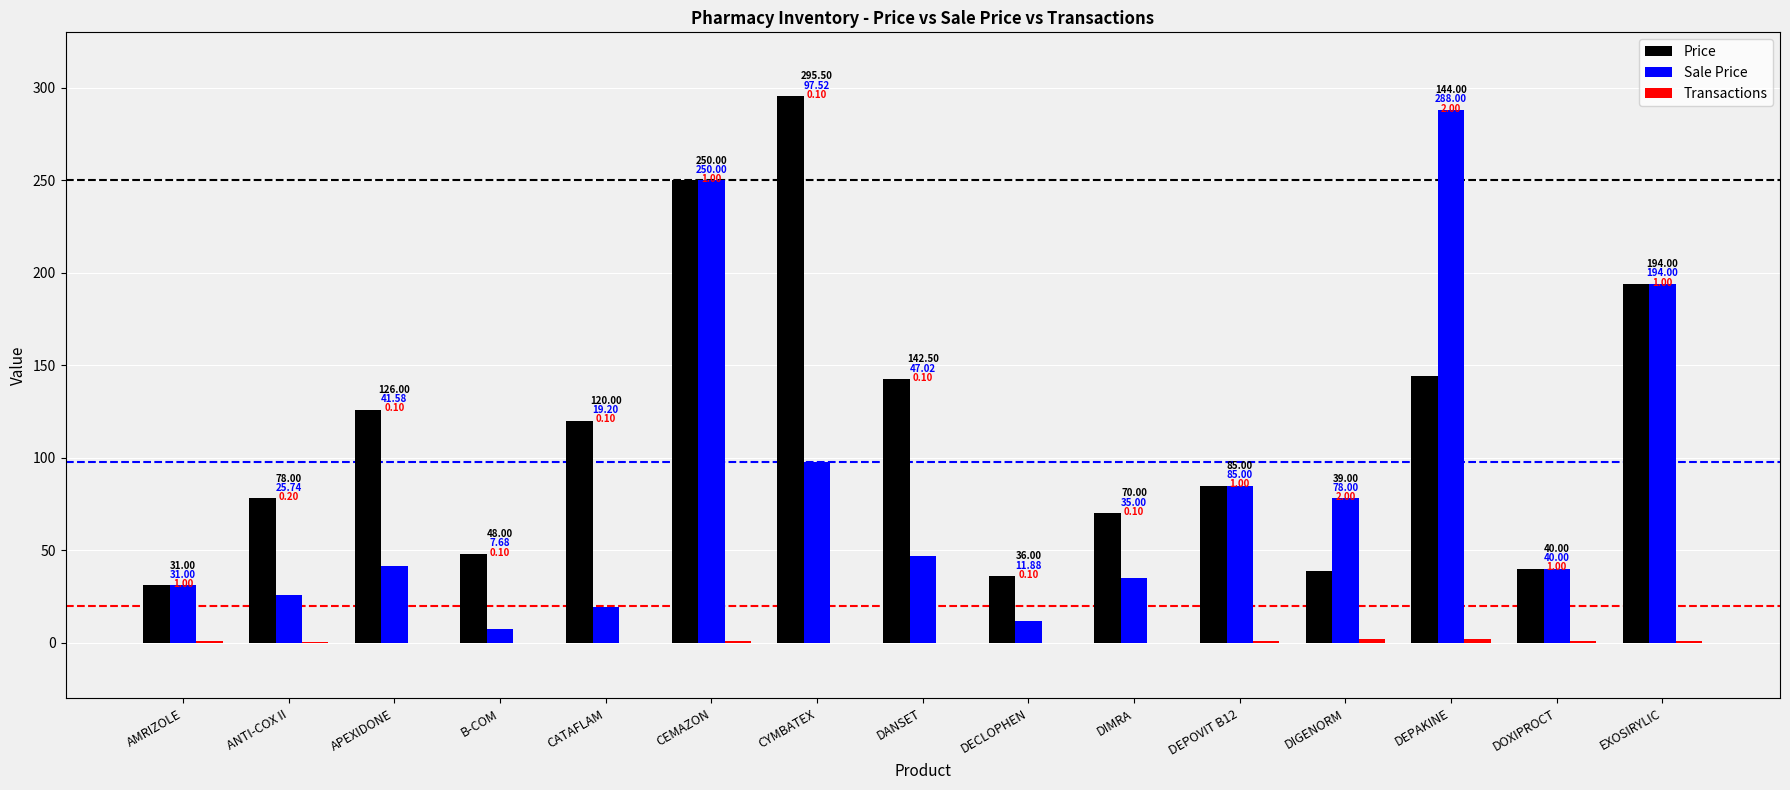

Which series has the largest range (max minus min)?

Sale Price